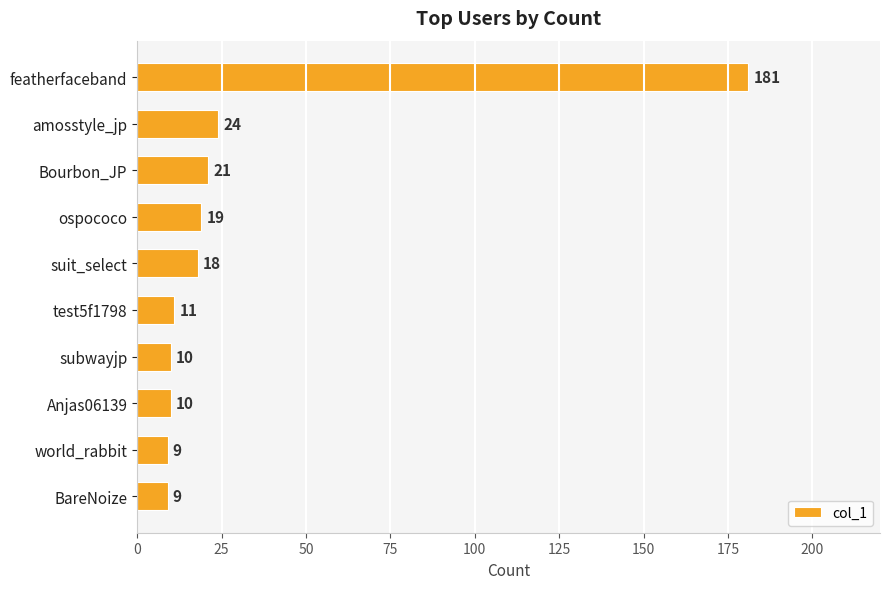

How many distinct data groups are displayed?

1